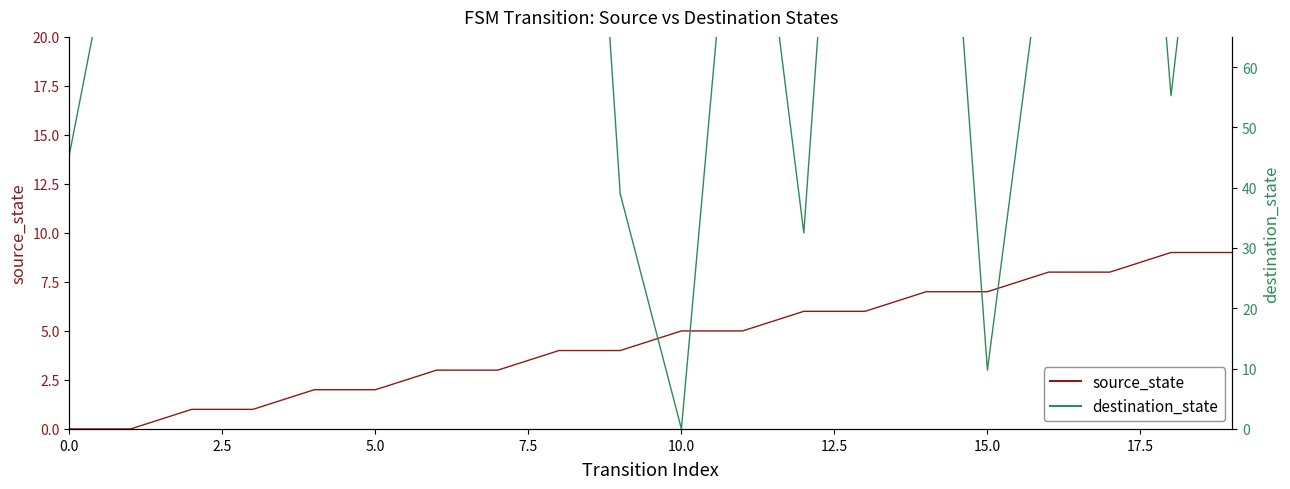

What is the sum of all destination_state values?

658